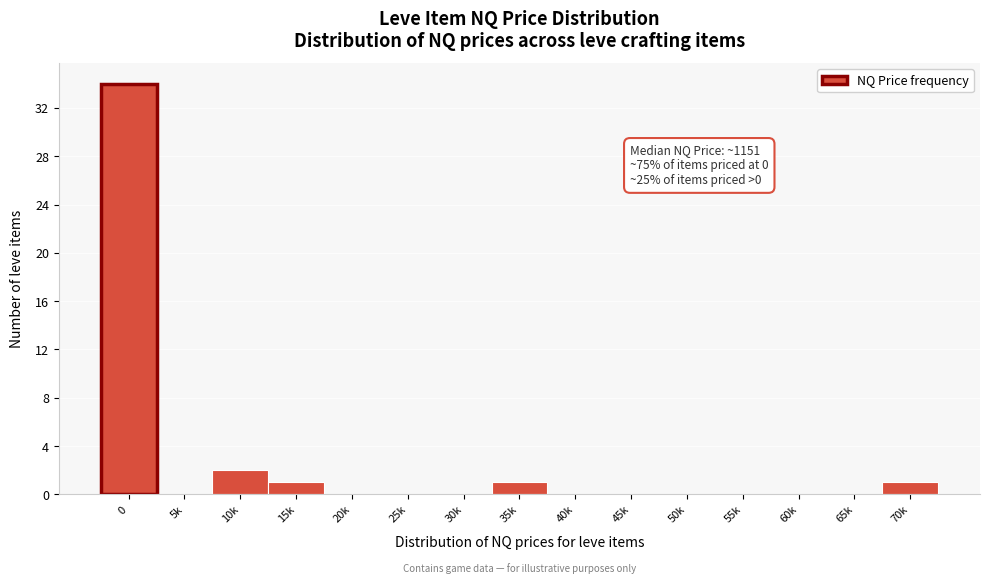

Reading right to left, what are all the values shown in this chart?

70k=1	65k=0	60k=0	55k=0	50k=0	45k=0	40k=0	35k=1	30k=0	25k=0	20k=0	15k=1	10k=2	5k=0	0=34